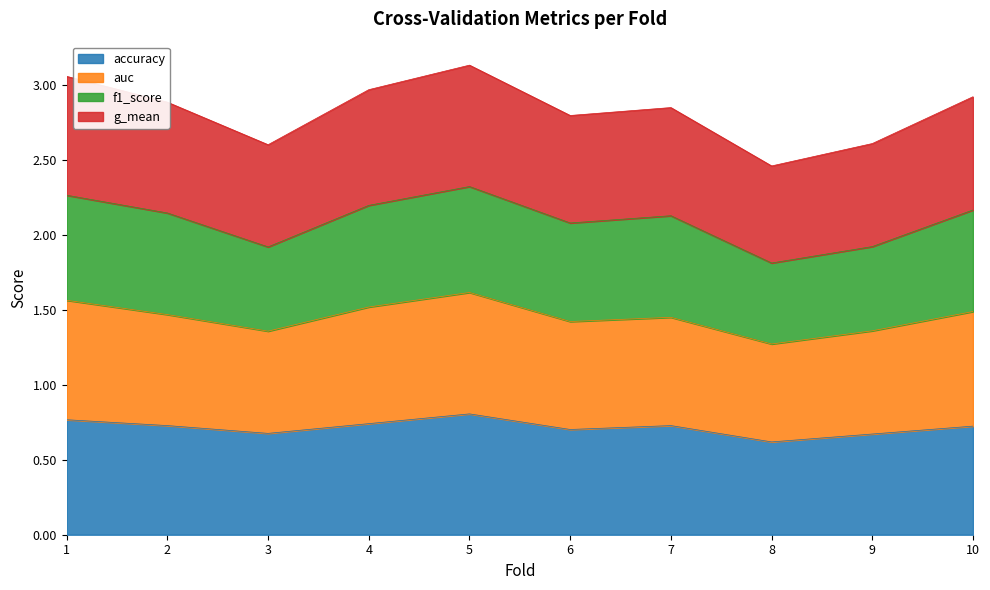

At which category does accuracy reach its first local valley?

3